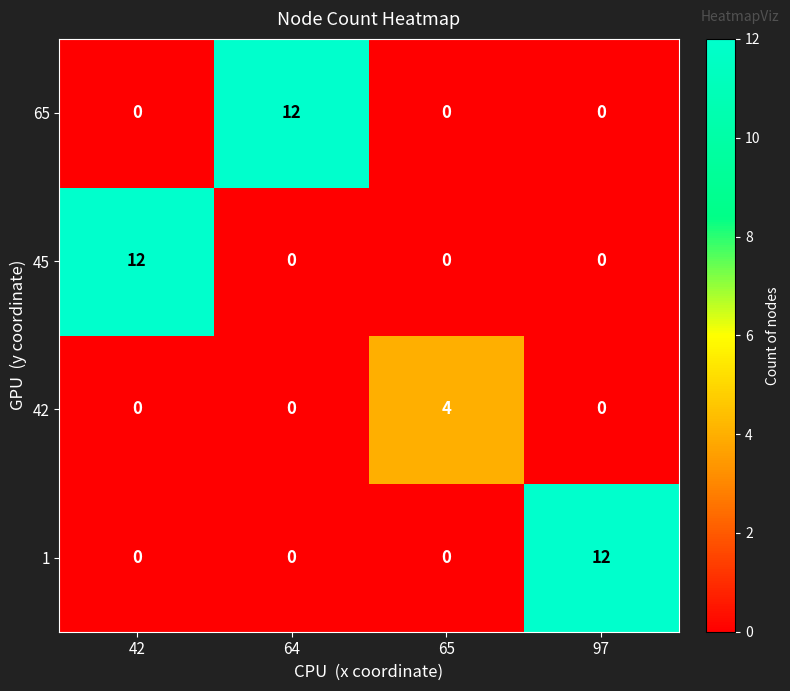

Reading right to left, transcribe all the data shown in this chart.

65: 0	0	12	0
45: 0	0	0	12
42: 0	4	0	0
1: 12	0	0	0